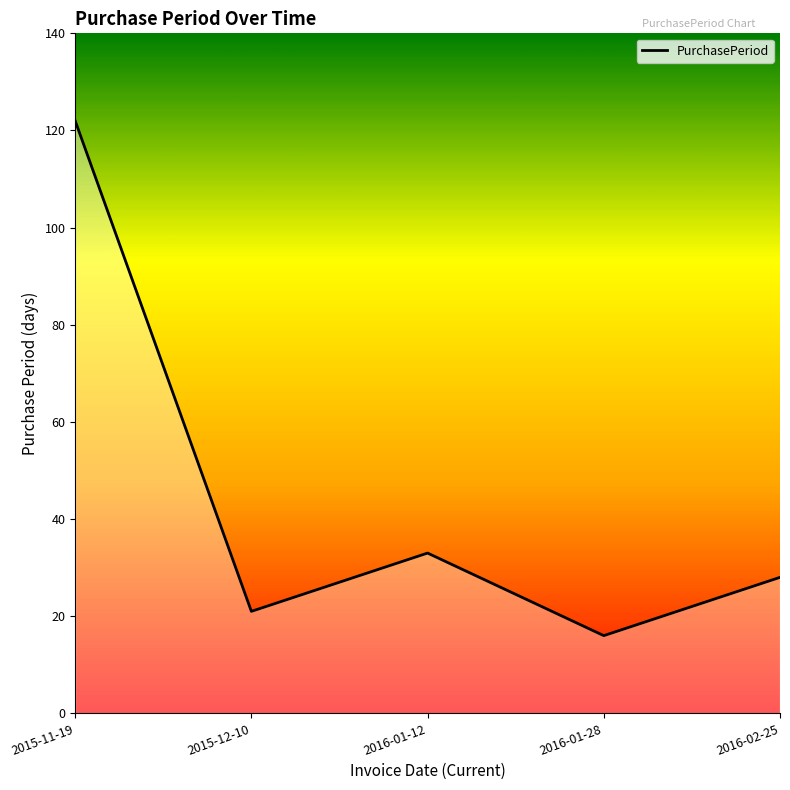

Approximately how many times larger is the value at 2016-01-28 compared to 2015-11-19?

0.1